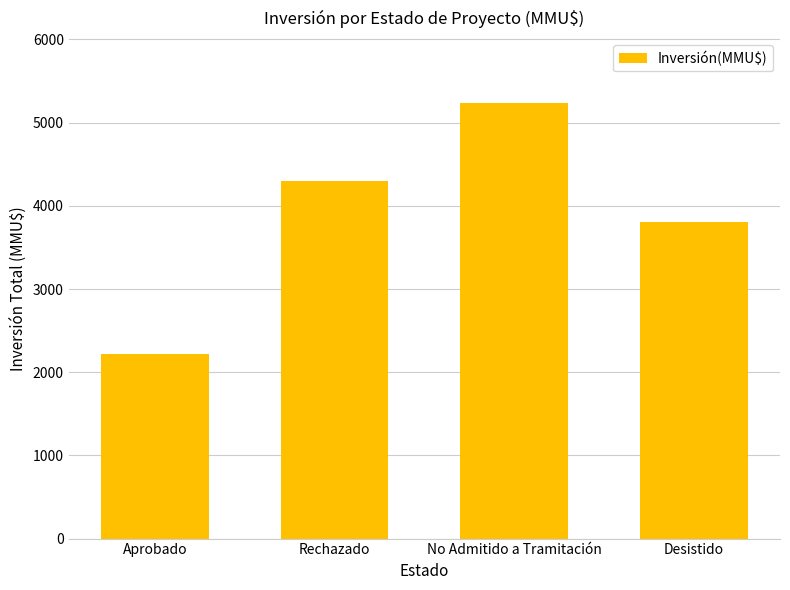

What value does the data have at Rechazado, to the nearest 10?

4300